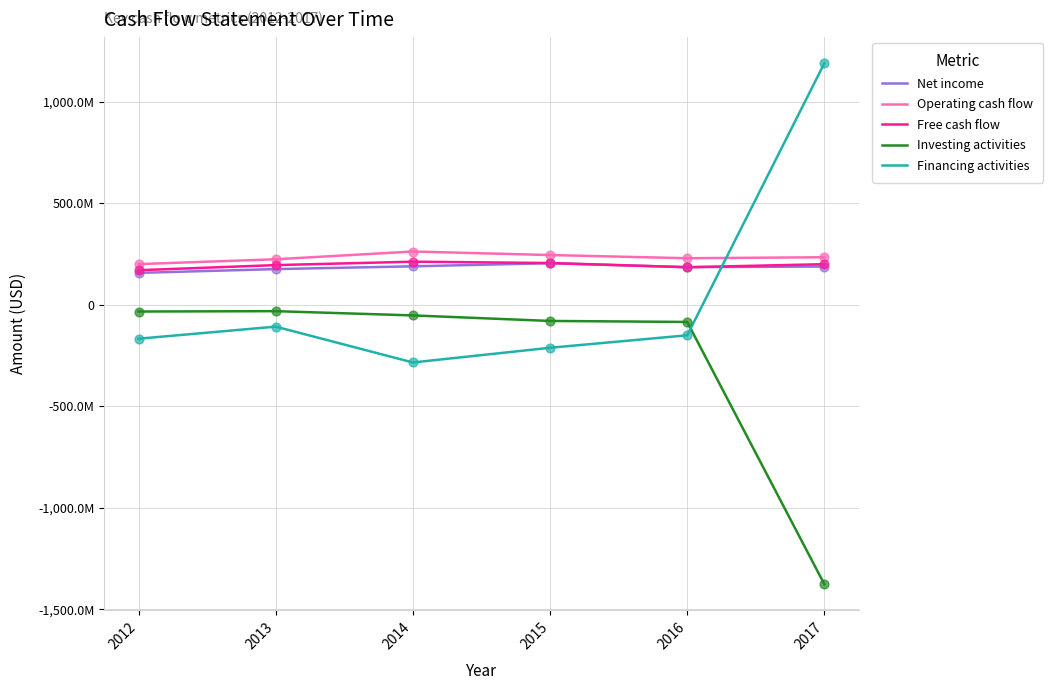

What are all the series names shown in the legend?

Net income, Operating cash flow, Free cash flow, Investing activities, Financing activities